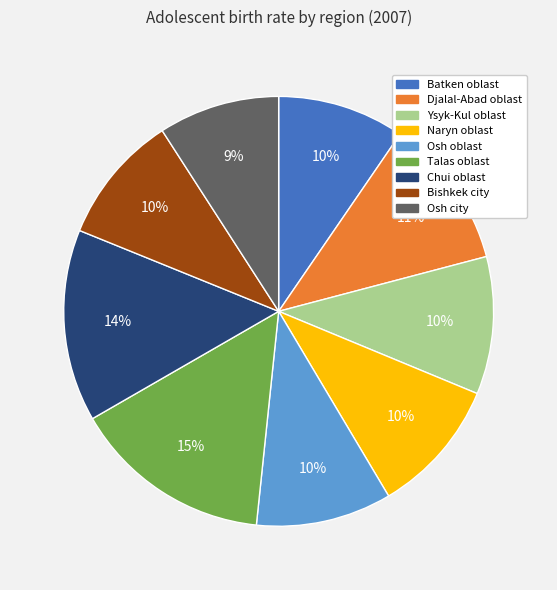

Do Bishkek city and Chui oblast together represent more than half of the pie?

No